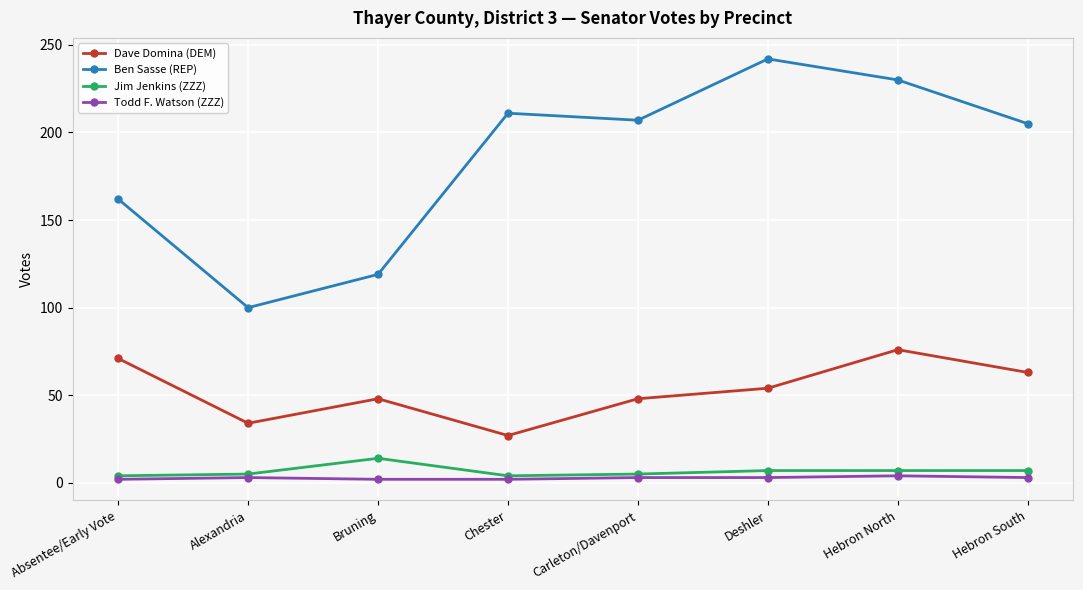

True or false: Dave Domina (DEM) and Jim Jenkins (ZZZ) intersect in this chart.

False